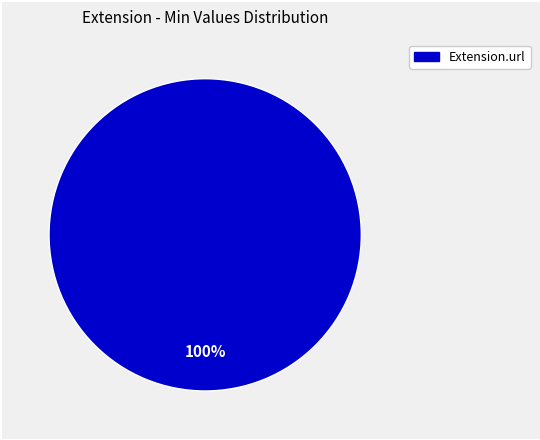

Is there any slice that represents more than half of the pie?

Yes